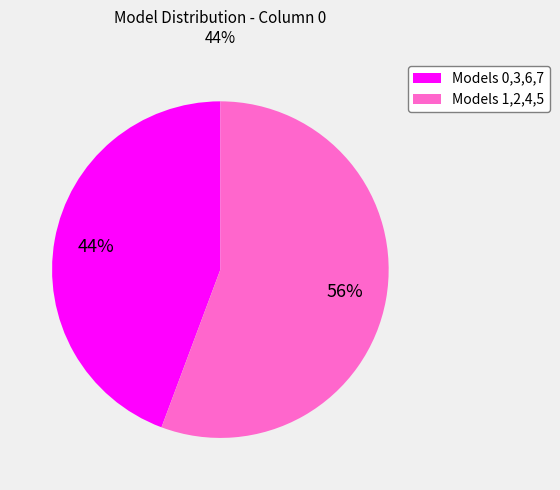

Is there any slice that represents more than half of the pie?

Yes